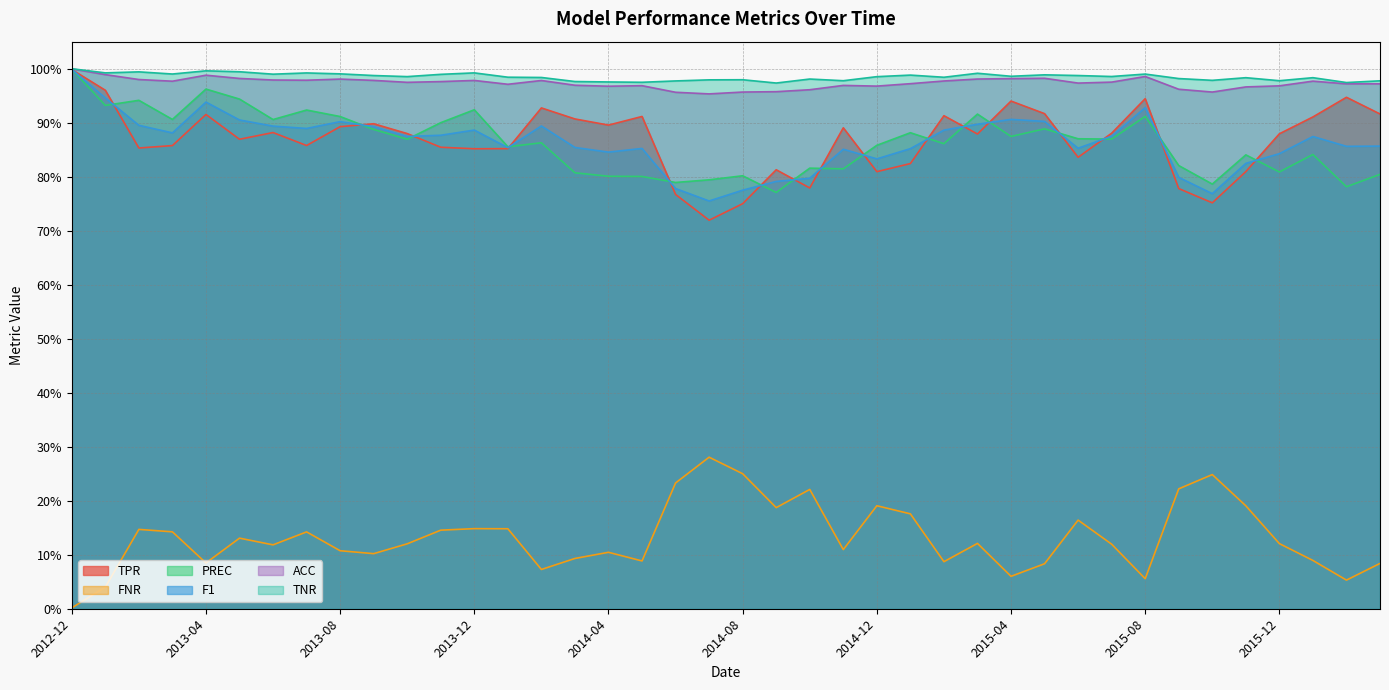

What is the maximum value for ACC?

1.0